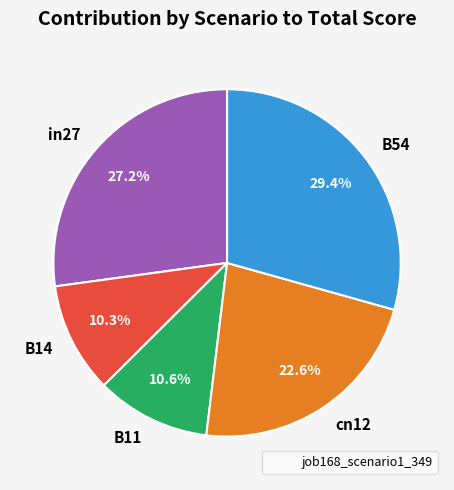

How many segments does this pie chart have?

5